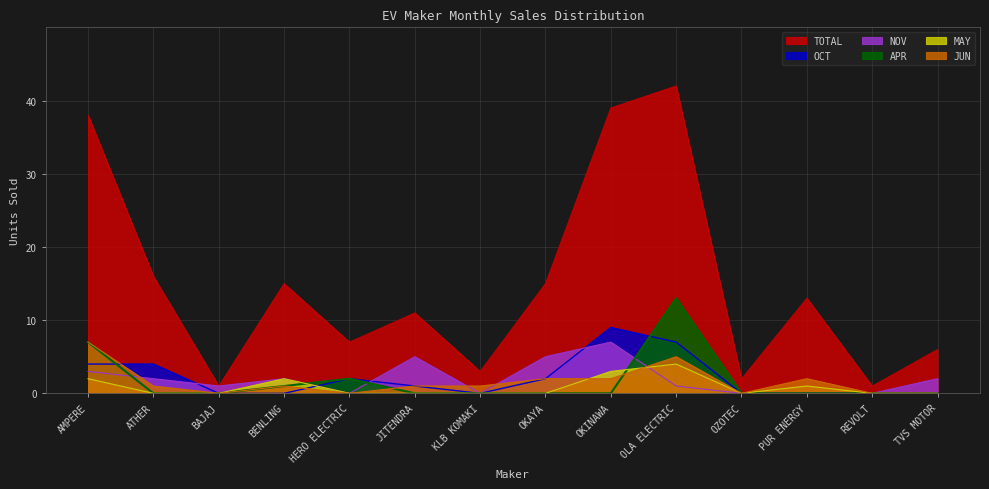

What is the spread (max minus min) of values at OZOTEC?

2